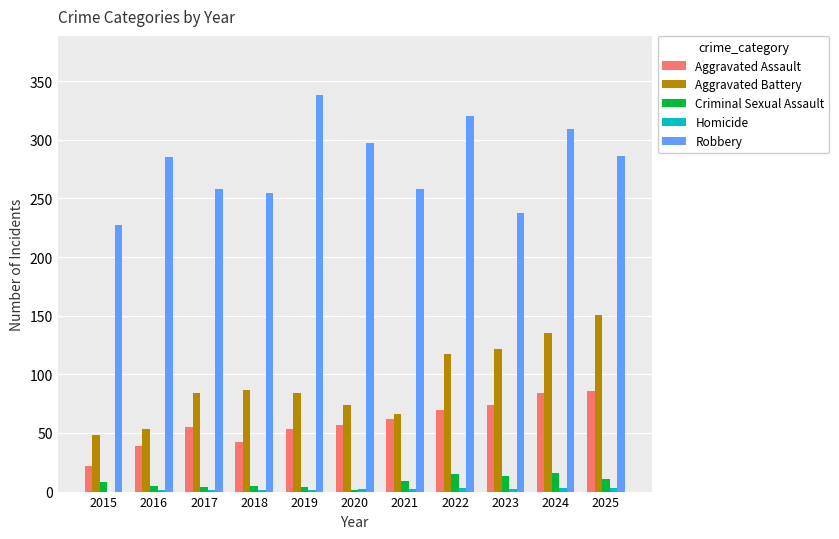

True or false: Robbery has a value of 95 at 2020.

False